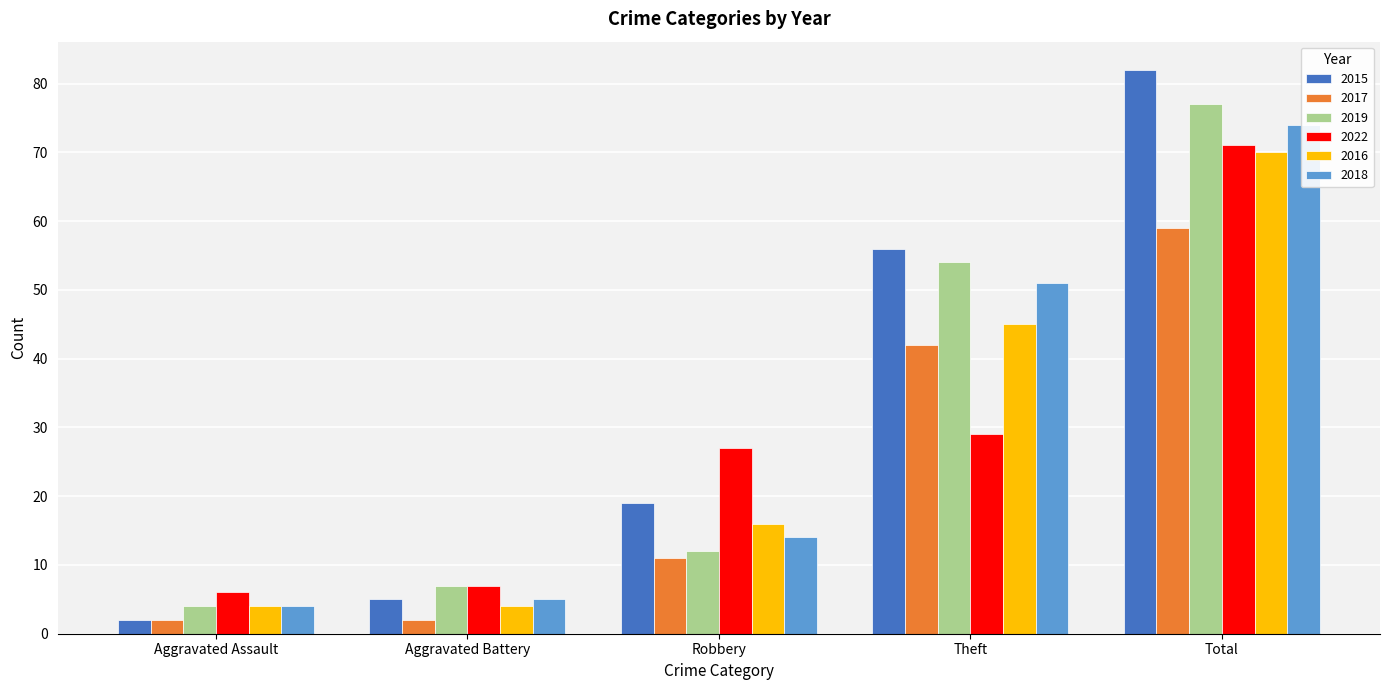

Rank the categories by 2017 value from highest to lowest.

Total, Theft, Robbery, Aggravated Assault, Aggravated Battery